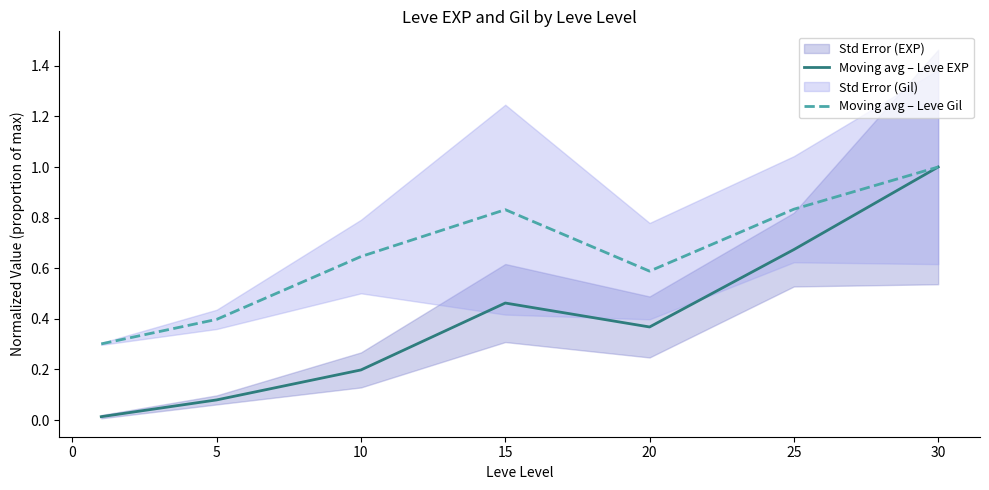

Where is the first local maximum for Moving avg – Leve EXP?

15